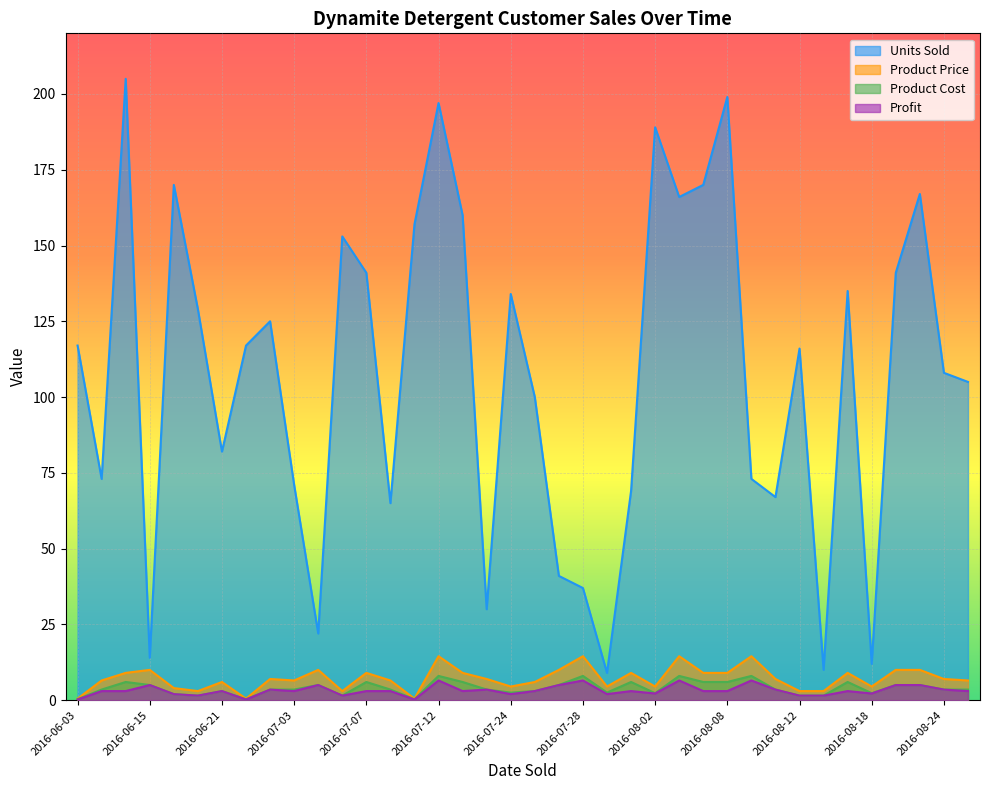

At 2016-06-17, list the series in order from largest to smallest.

Units Sold, Product Price, Product Cost, Profit